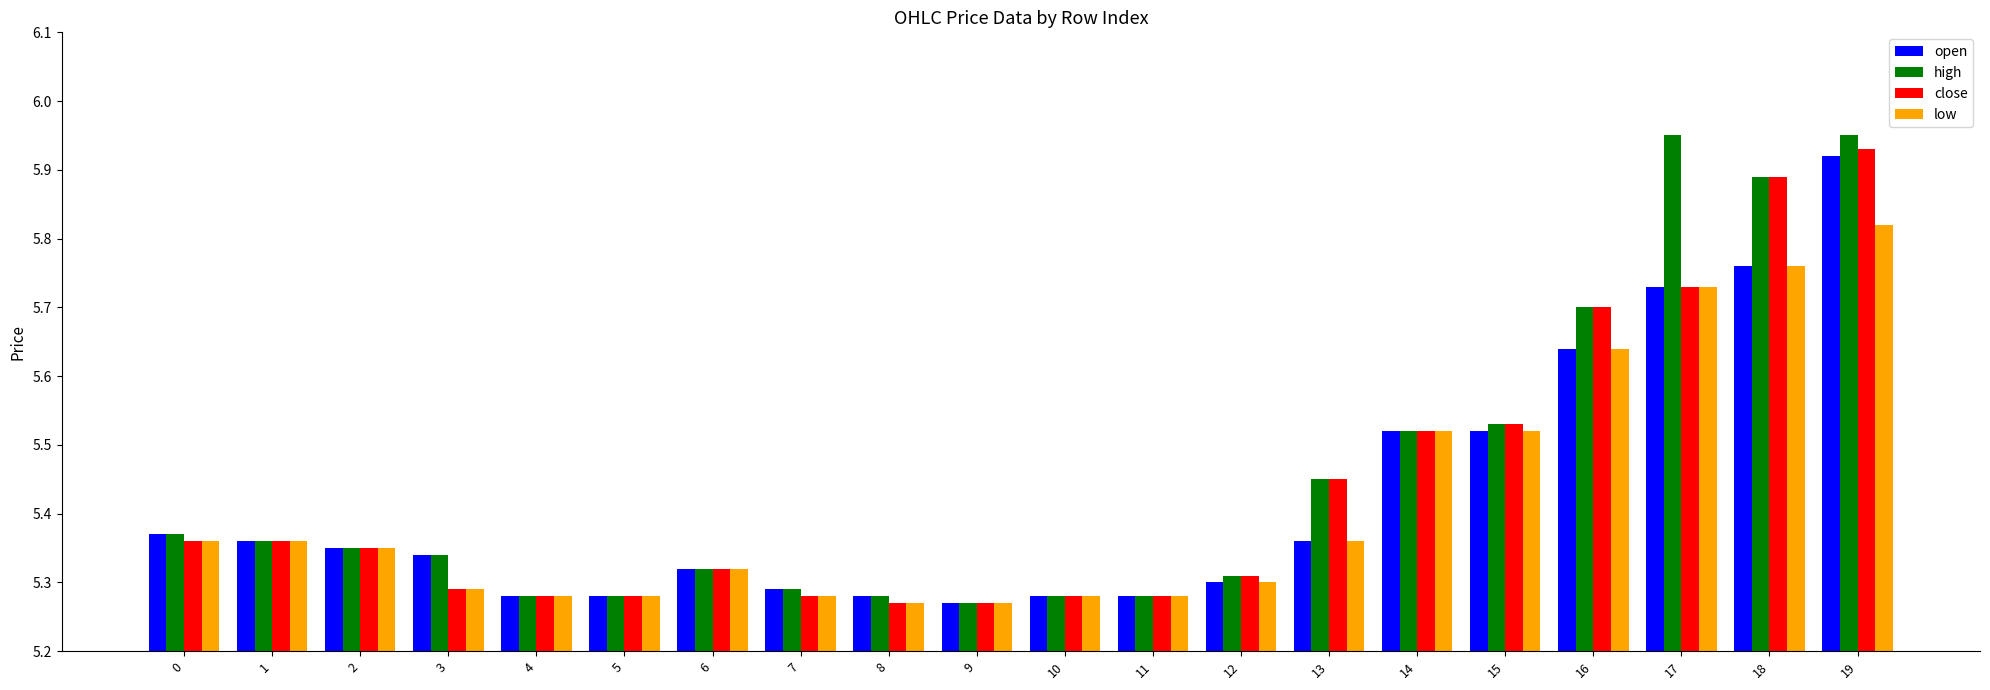

What is the difference between the second highest and minimum values in the open series?

0.5